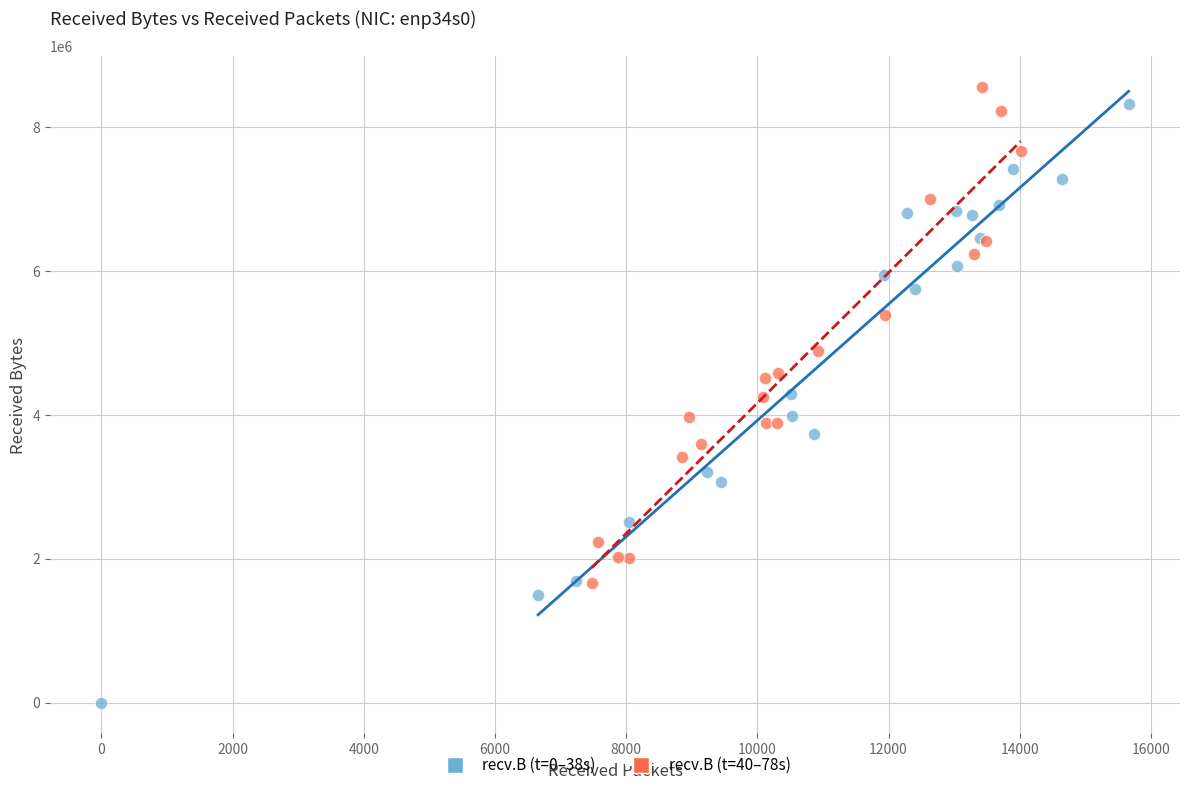

Which series has the largest Y range (max minus min)?

recv.B (t=0–38s)